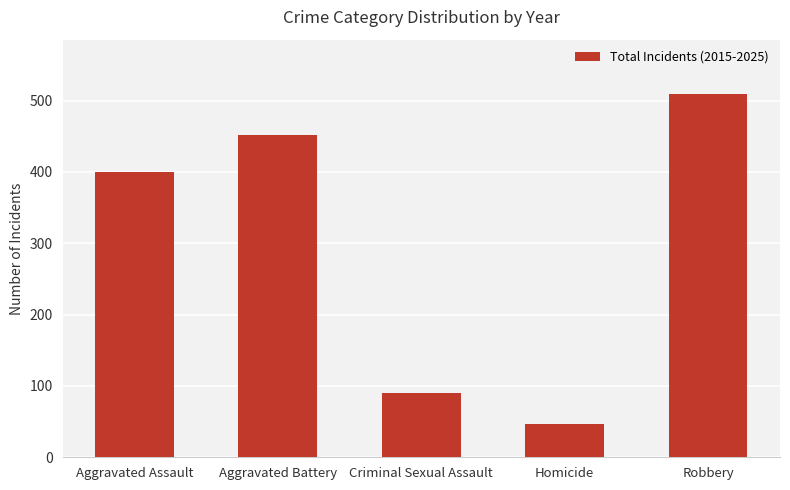

True or false: the data shows 90 at Criminal Sexual Assault.

True